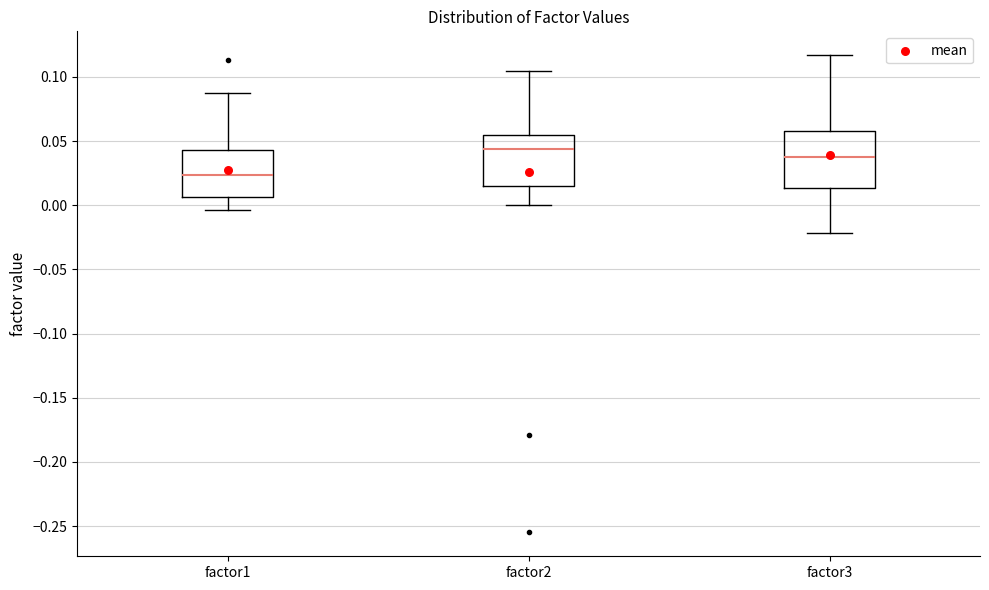

Which box has the highest median line?

factor2